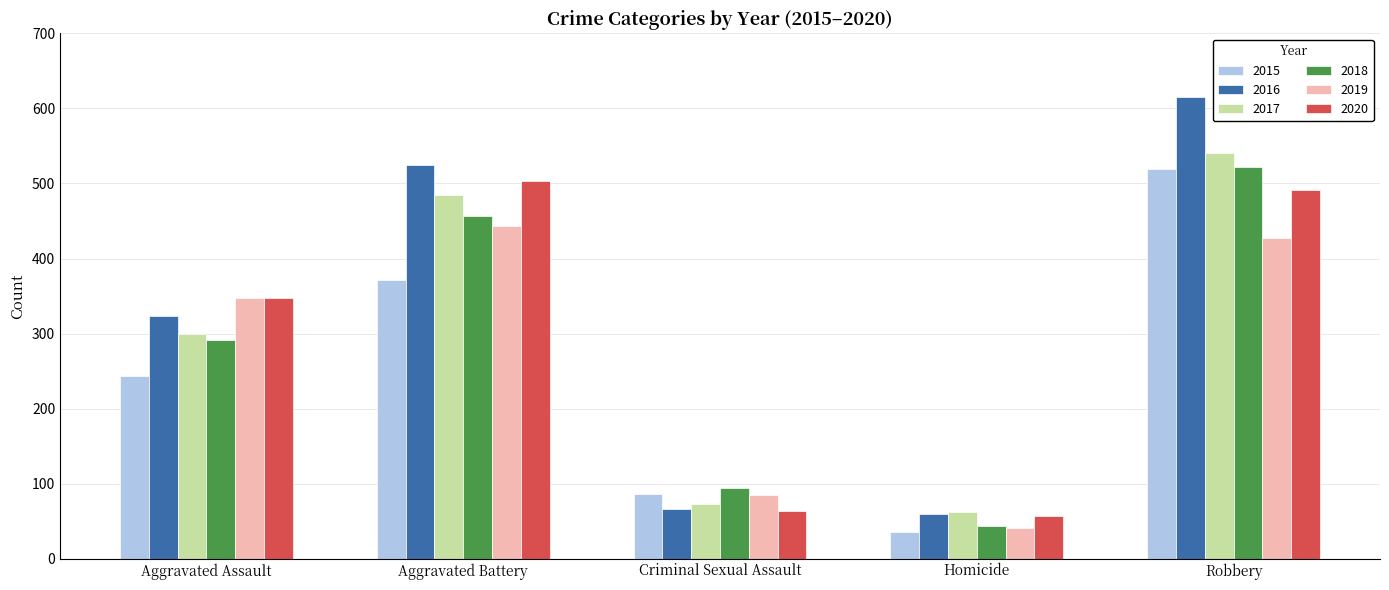

What are all the series names shown in the legend?

2015, 2016, 2017, 2018, 2019, 2020